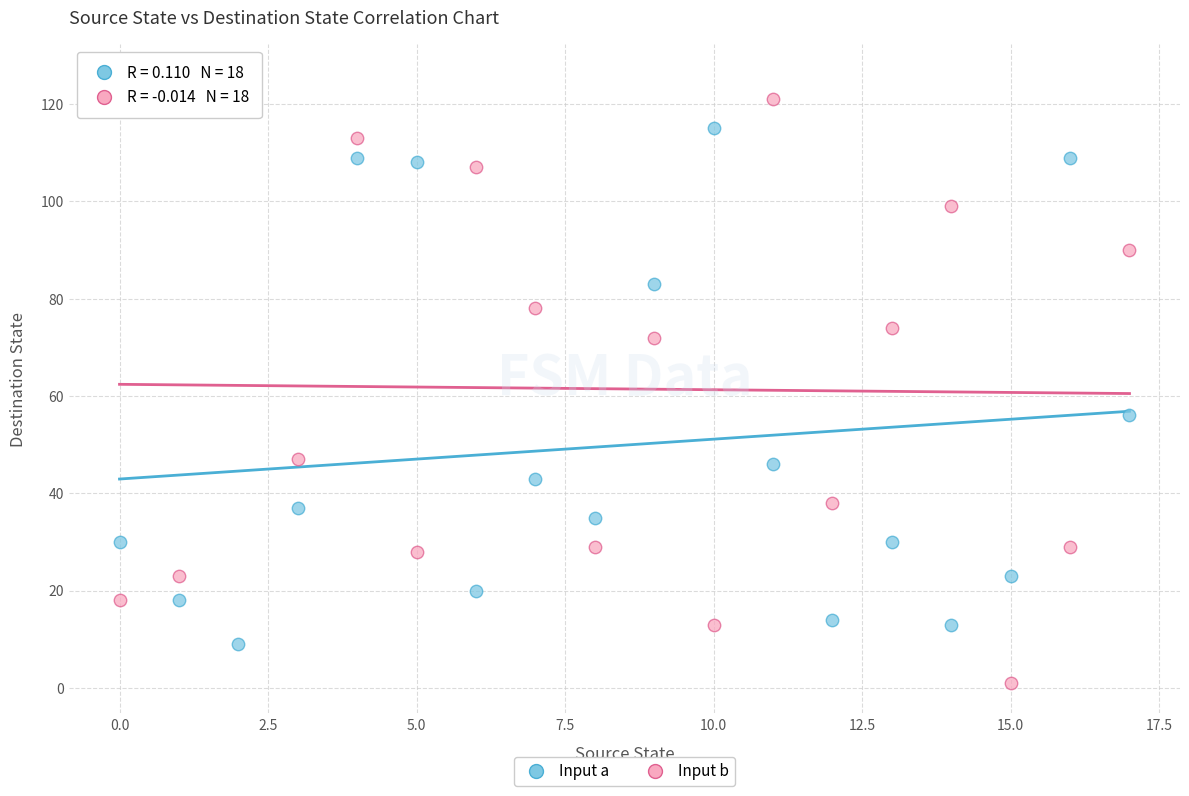

Which series contains the lowest Y value?

Input b